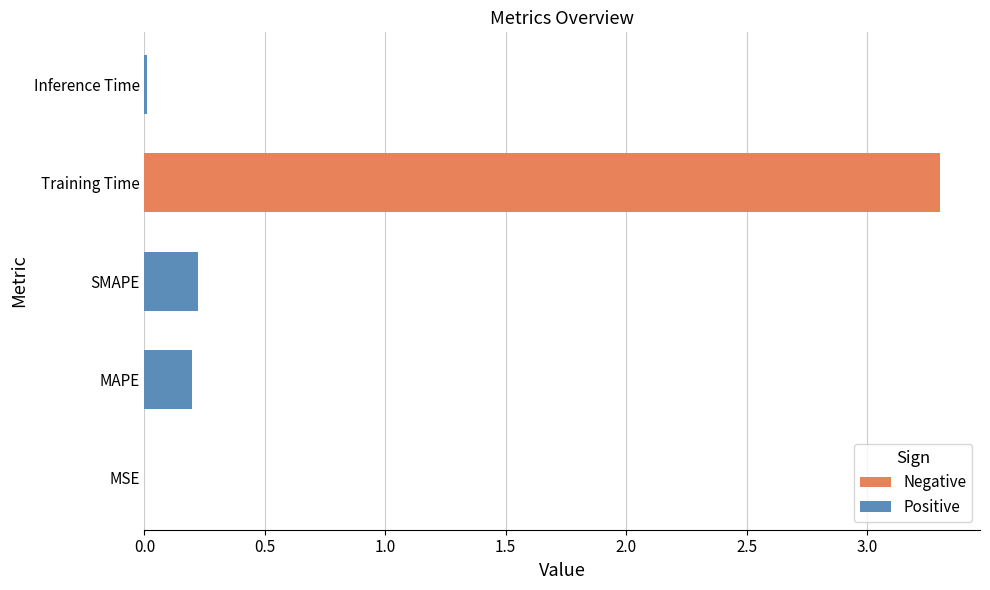

The chart shows a value of 0.0 at Inference Time. True or false?

True